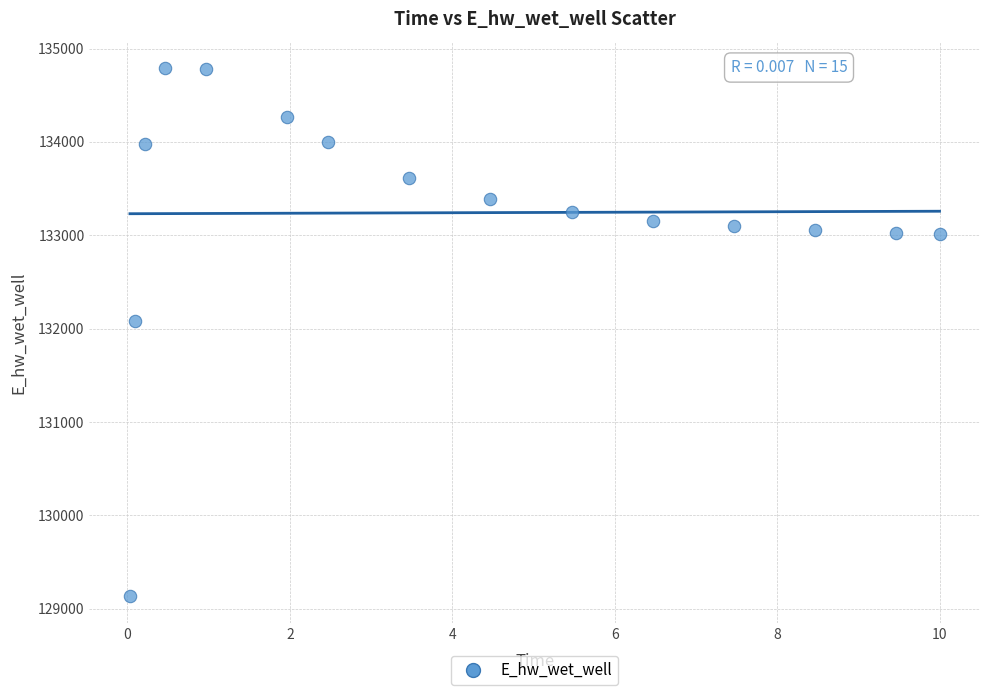

What Y value in the scatter plot is closest to 131961?

132084.5